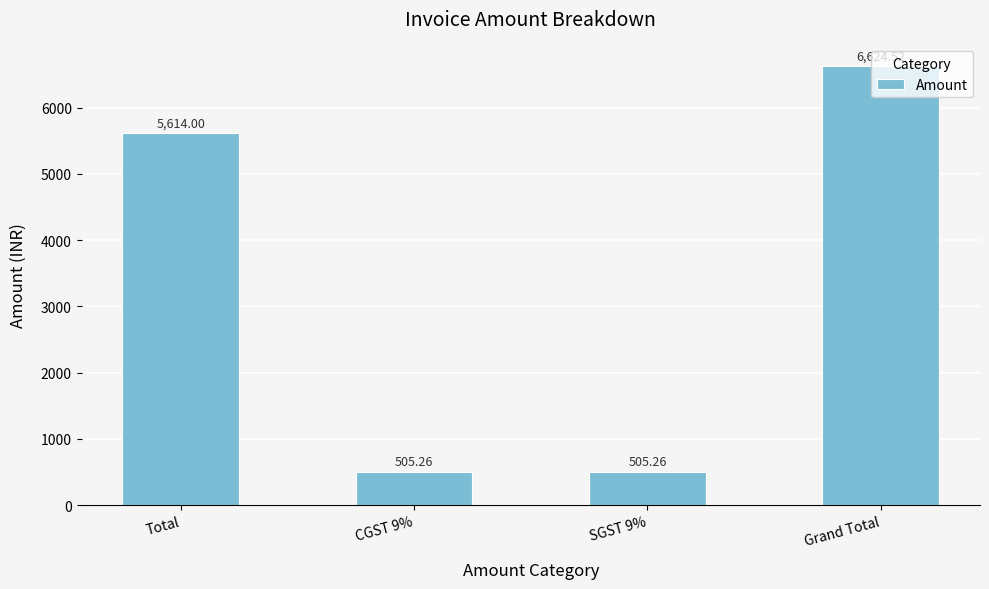

Reading left to right, what are all the values shown in this chart?

5614.0	505.3	505.3	6624.5